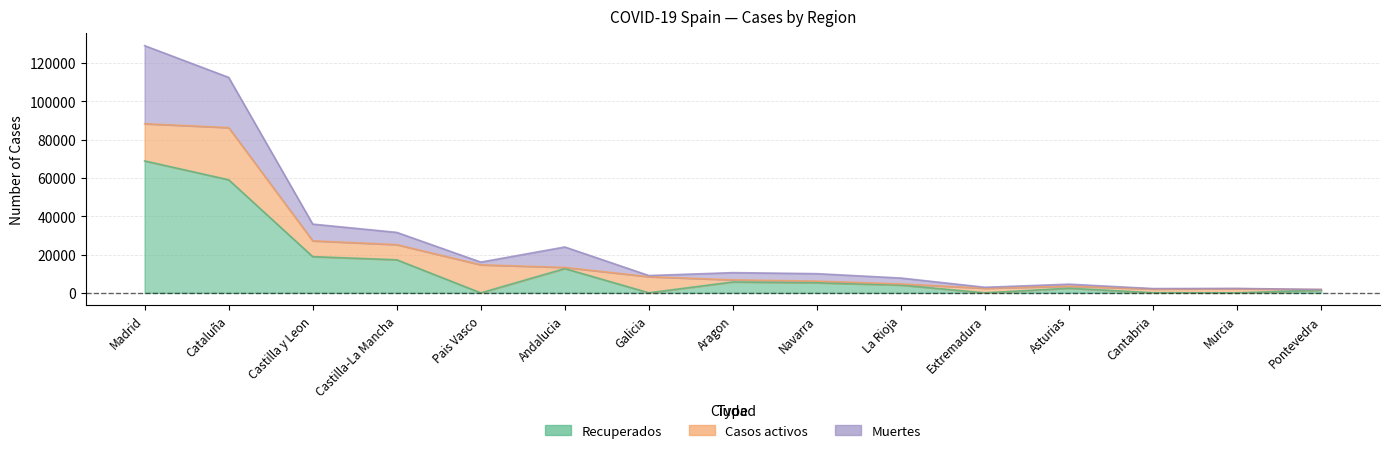

Rank the series at Castilla-La Mancha from highest to lowest value.

Recuperados, Casos activos, Muertes